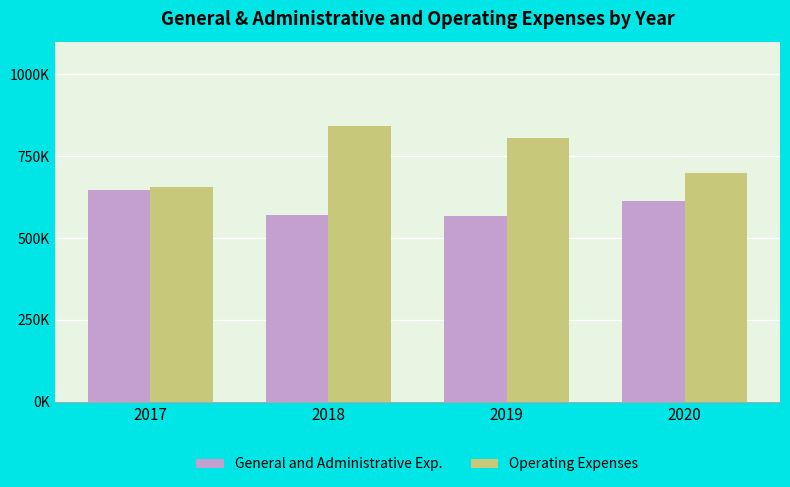

Are the bars horizontal?

No